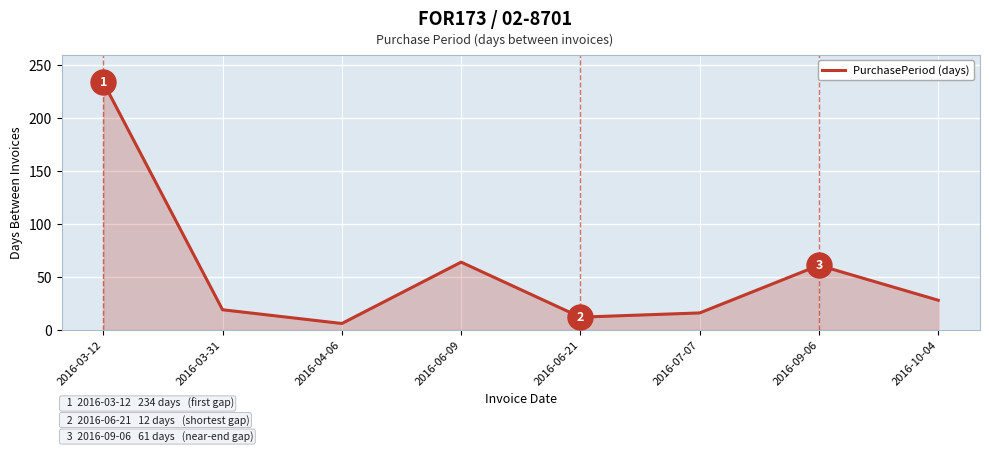

What is the ratio of the value at 2016-07-07 to the value at 2016-10-04?

0.6